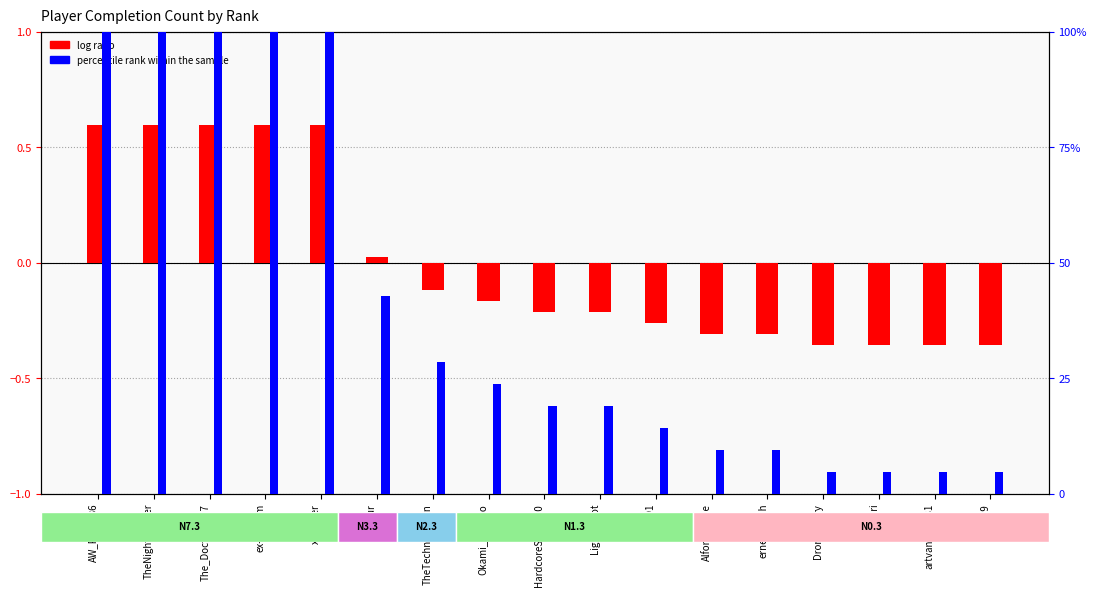

The value of log ratio at ctc91 is -0.1. True or false?

False